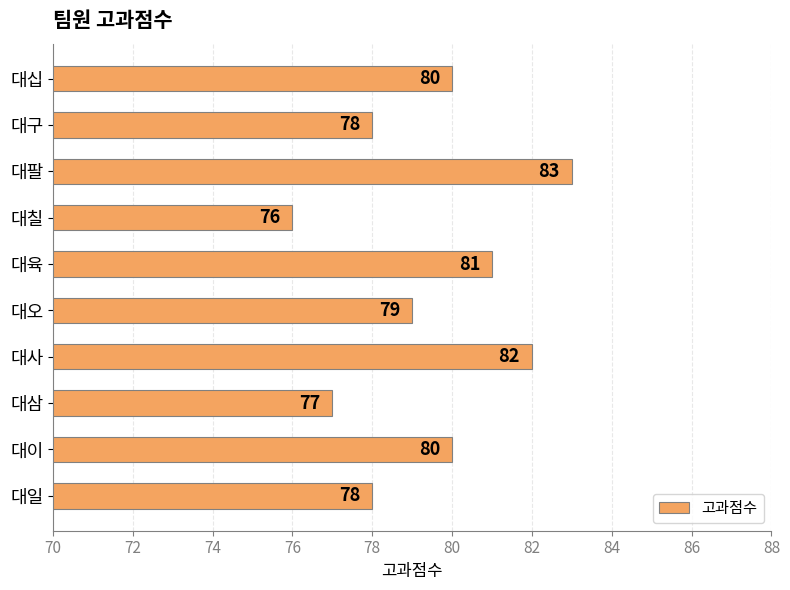

Does the chart contain any negative values?

No